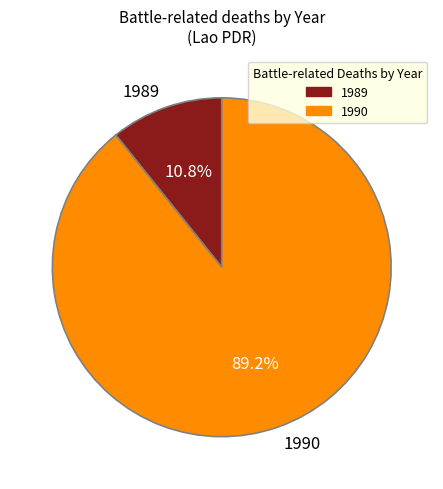

What percentage is the 1989 slice, to the nearest percent?

11%